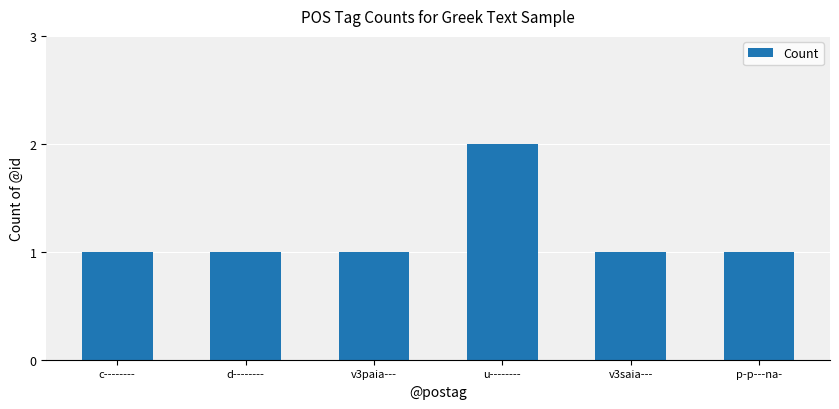

What is the approximate value at u--------?

2